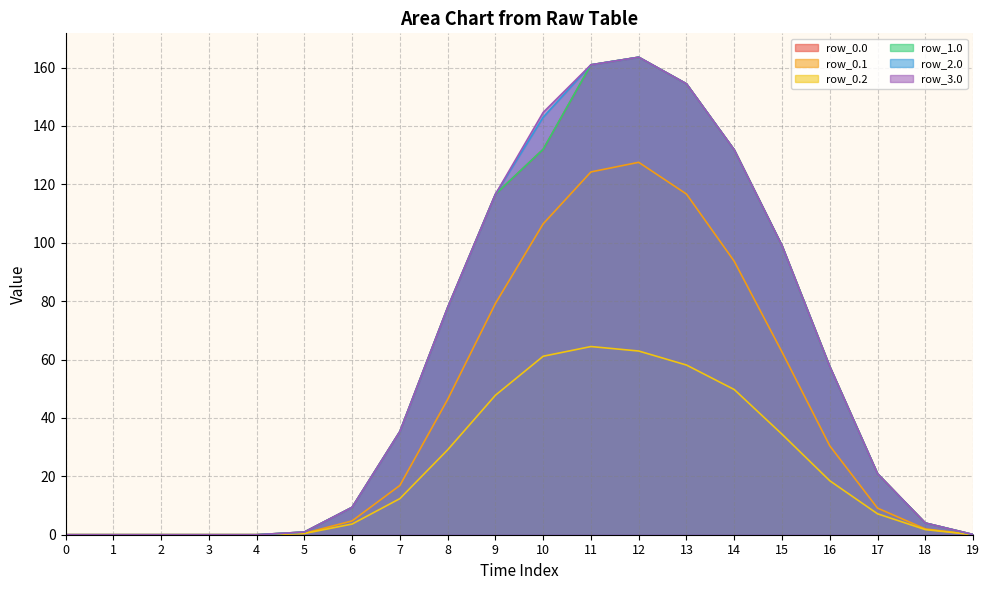

What is the difference between the second highest and minimum values in the row_0.2 series?

62.9